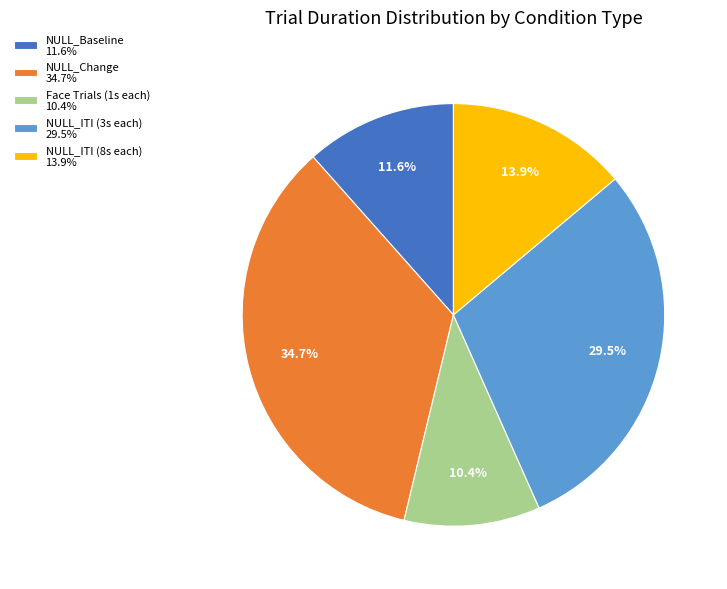

Between NULL_ITI (8s each) 13.9% and NULL_Baseline 11.6%, which is larger?

NULL_ITI (8s each) 13.9%